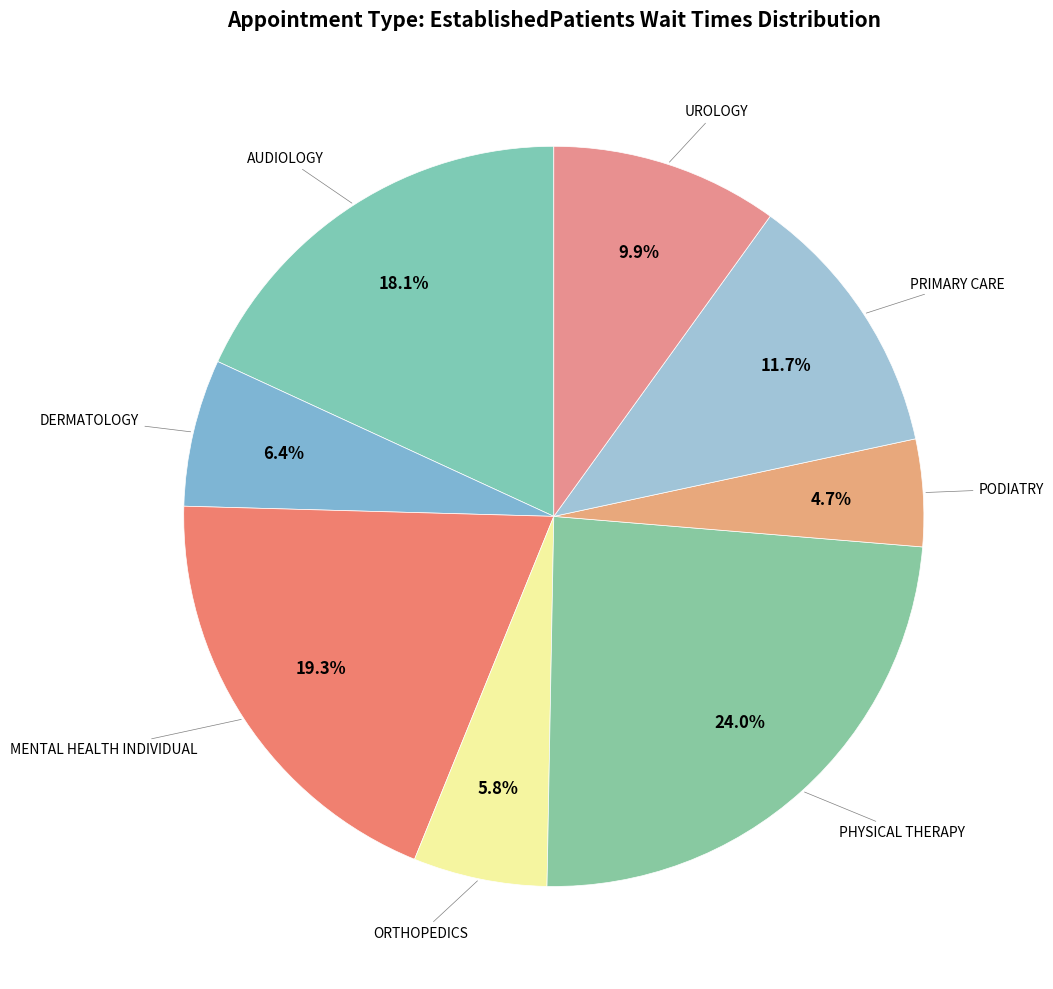

How many segments does this pie chart have?

8